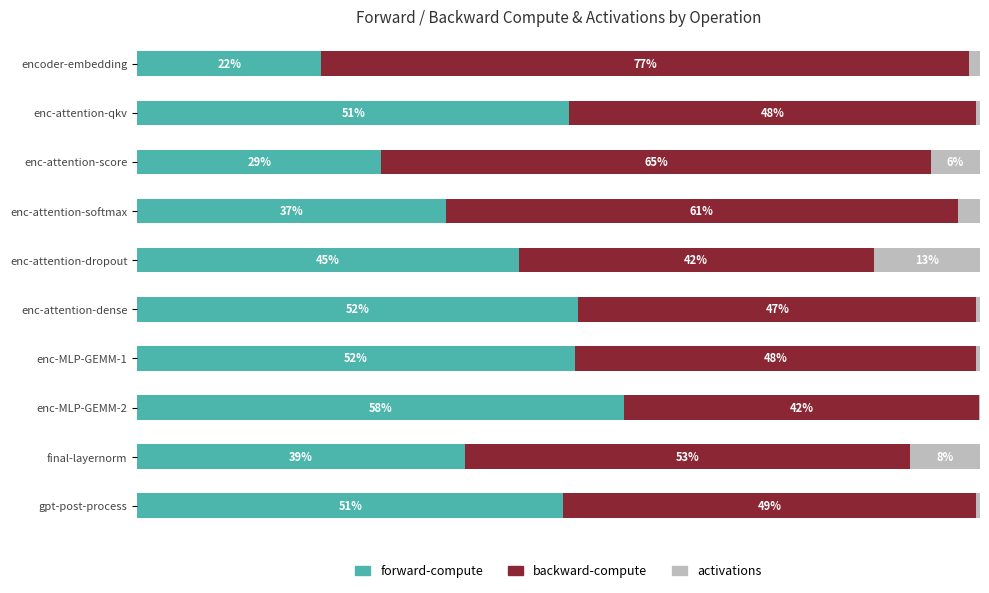

At which label does forward-compute reach its peak?

enc-MLP-GEMM-2